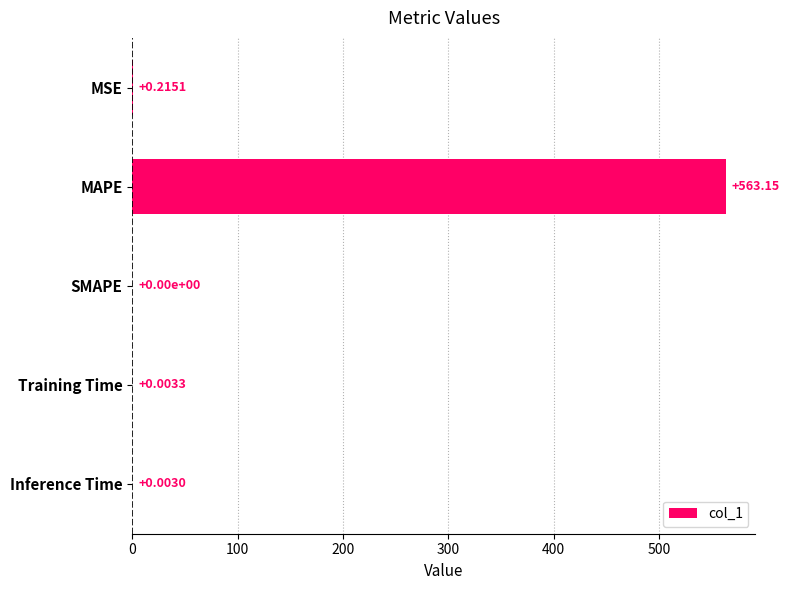

Between MAPE and Inference Time, which is larger?

MAPE